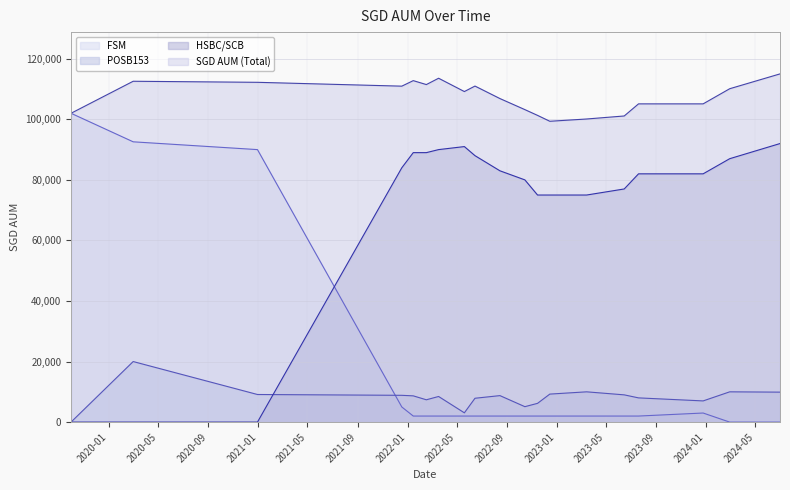

Between 2020-12-30 and 2023-07-20, which series saw the biggest shift?

FSM